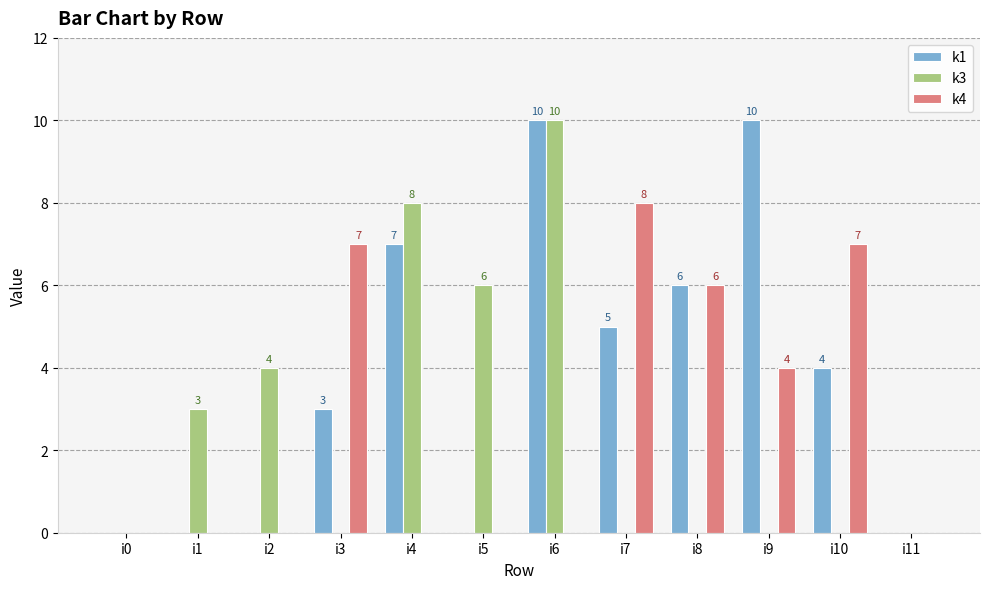

What is the total value across all series at i7?

13